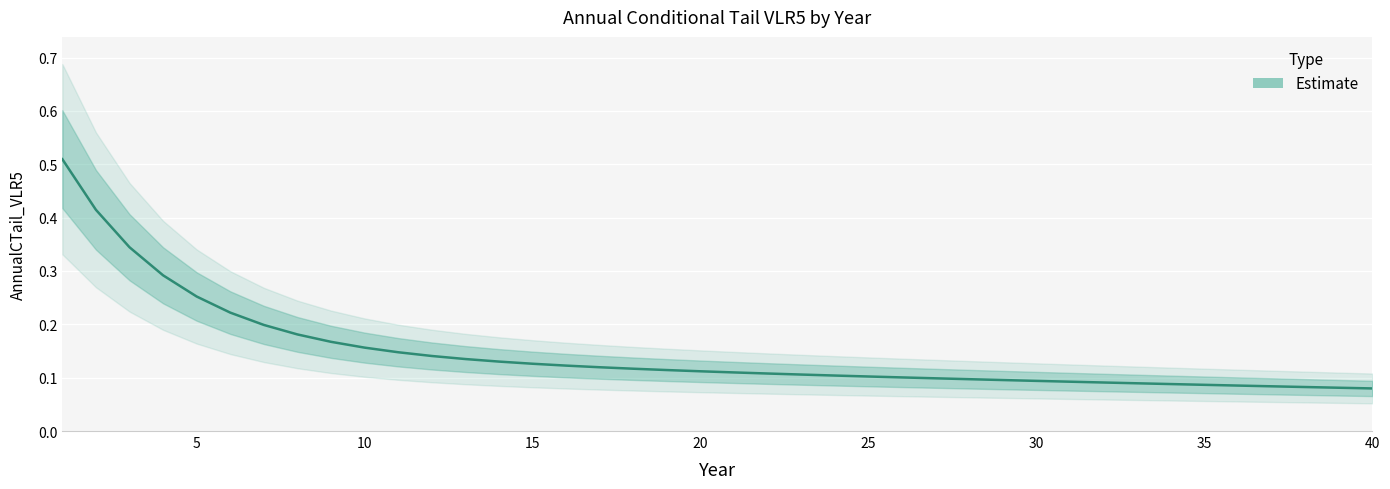

How many distinct data groups are displayed?

1